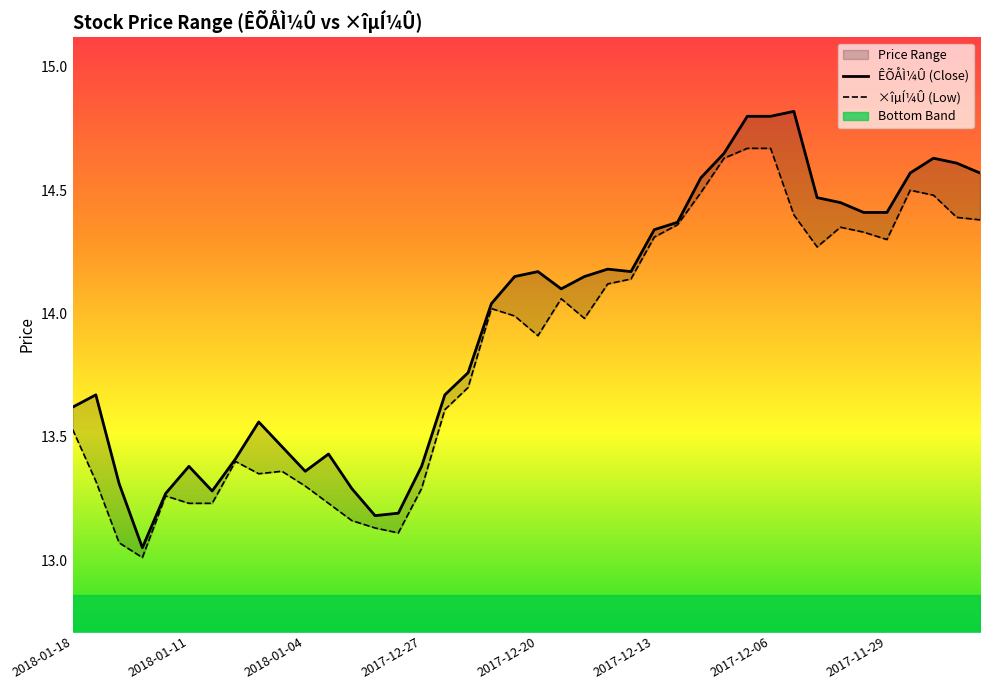

Is the value of ×îµÍ¼Û (Low) at 11 greater than the value of ÊÕÅÌ¼Û (Close) at 2017-12-13?

No